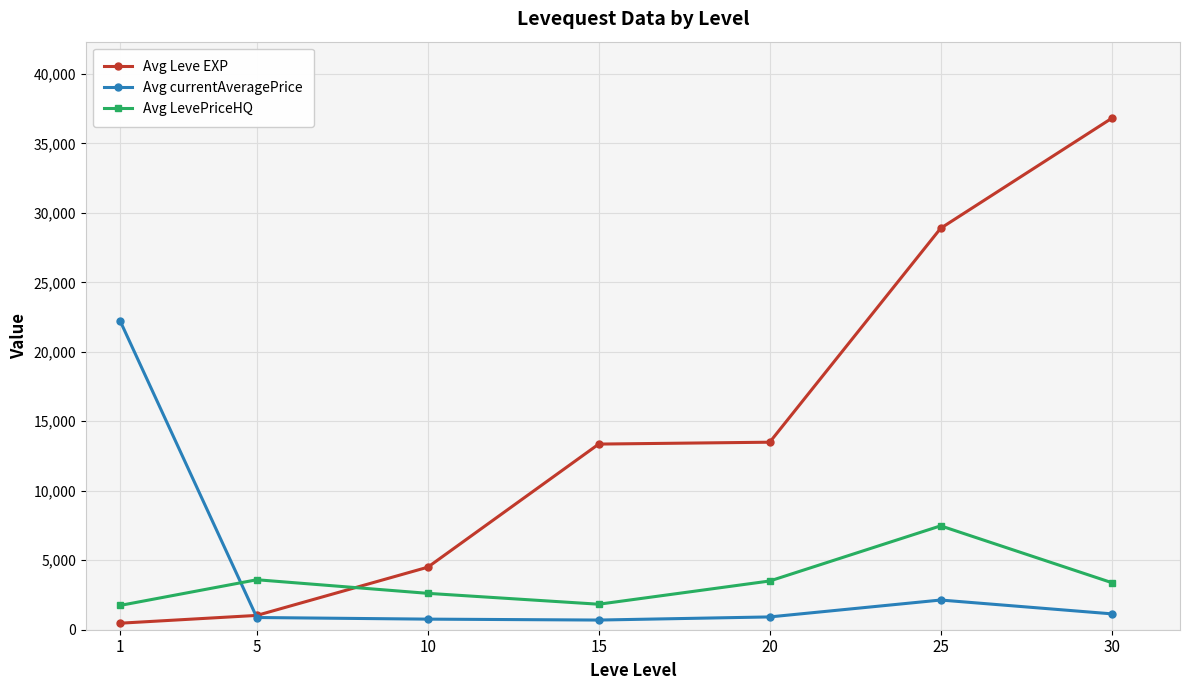

How many series are shown in this chart?

3